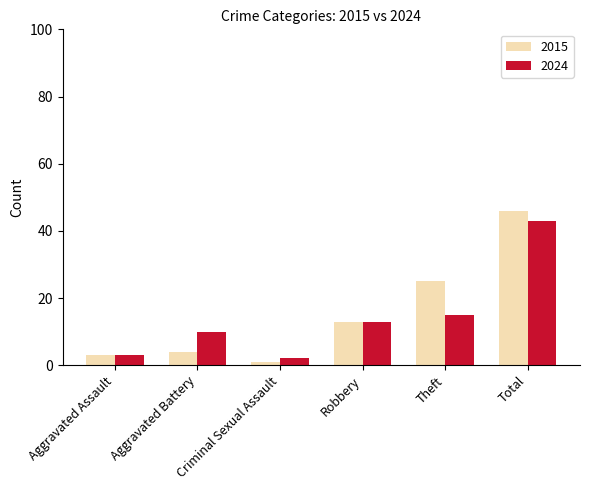

What is the sum of the 2015 values at Aggravated Assault and Theft?

28